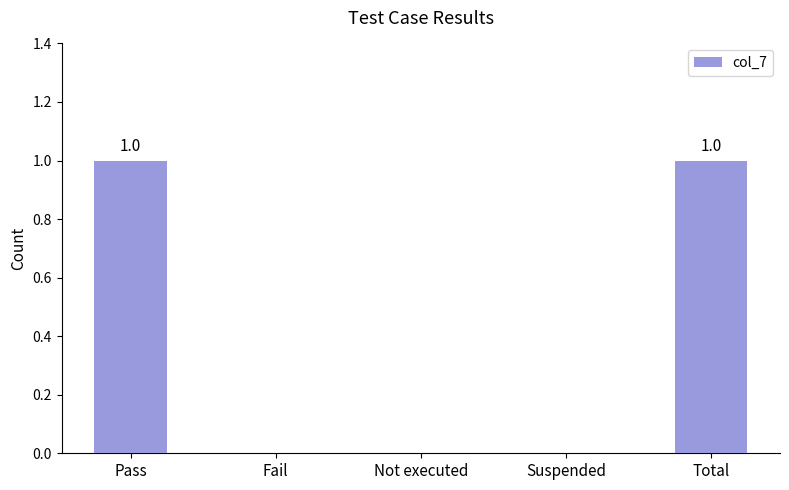

The chart shows a value of 0 at Total. True or false?

False